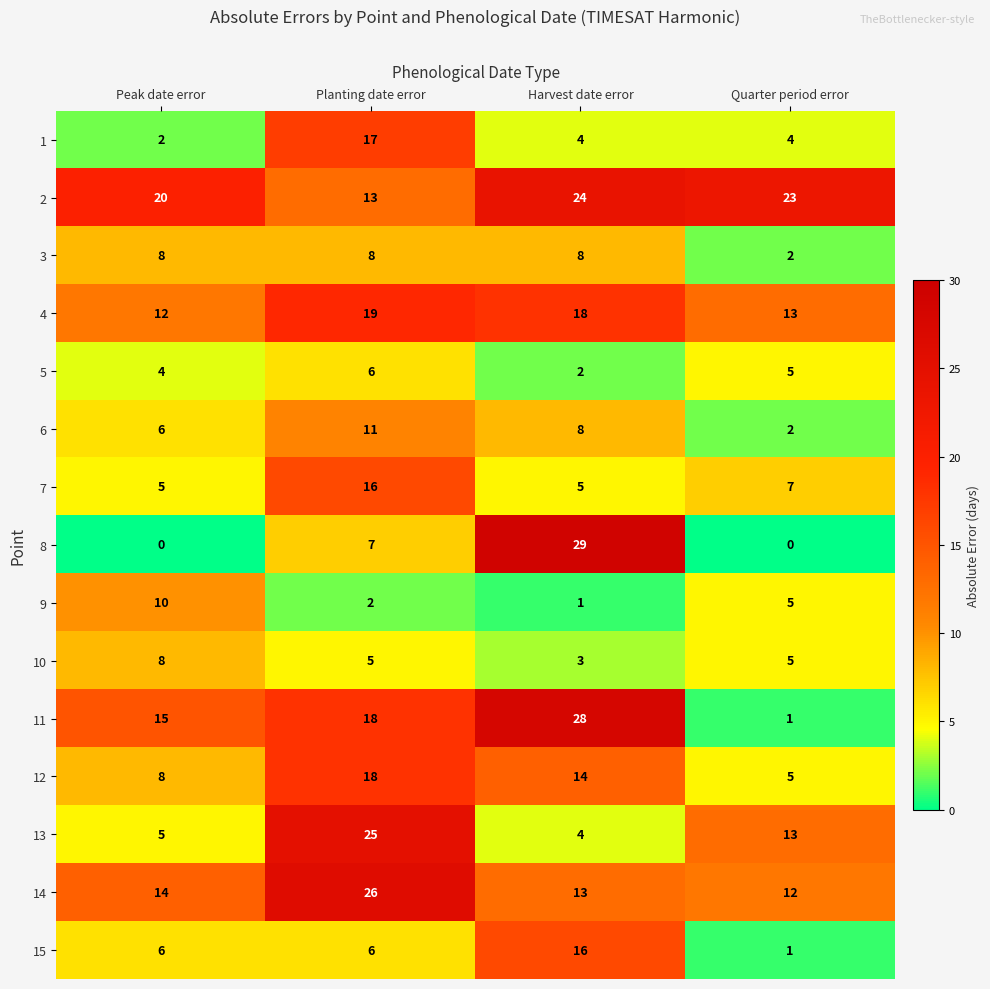

How many series are shown in this chart?

15